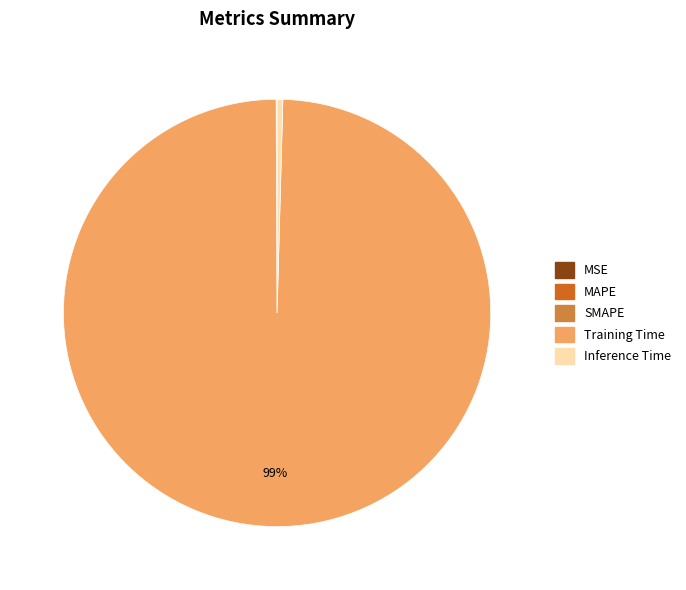

Is it true that Training Time is 86% of the pie?

False